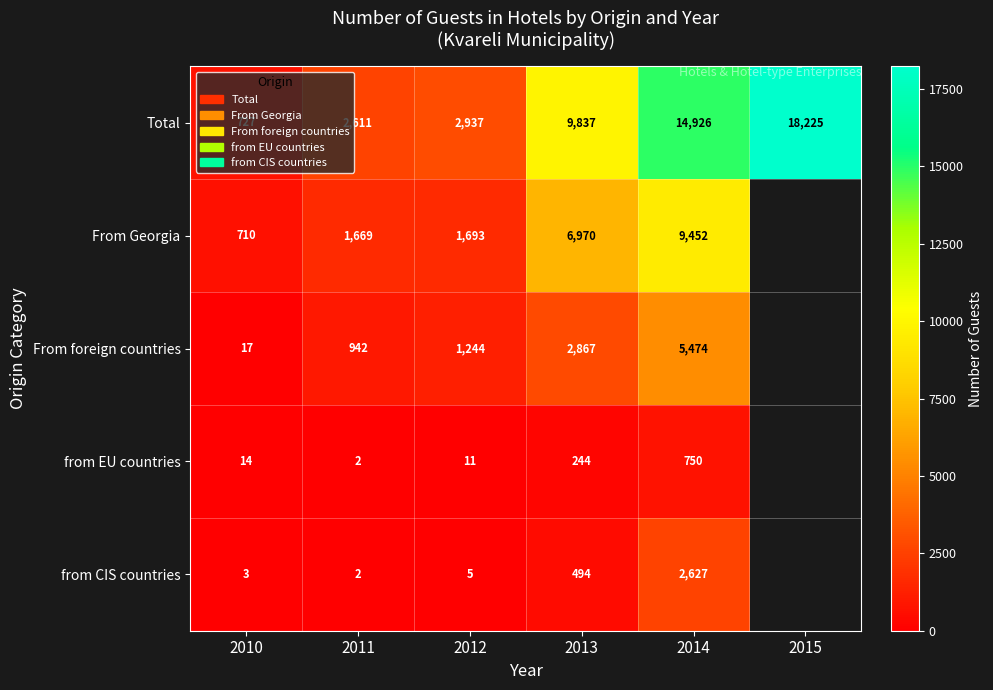

True or false: From Georgia has a value of 2811 at 2012.

False